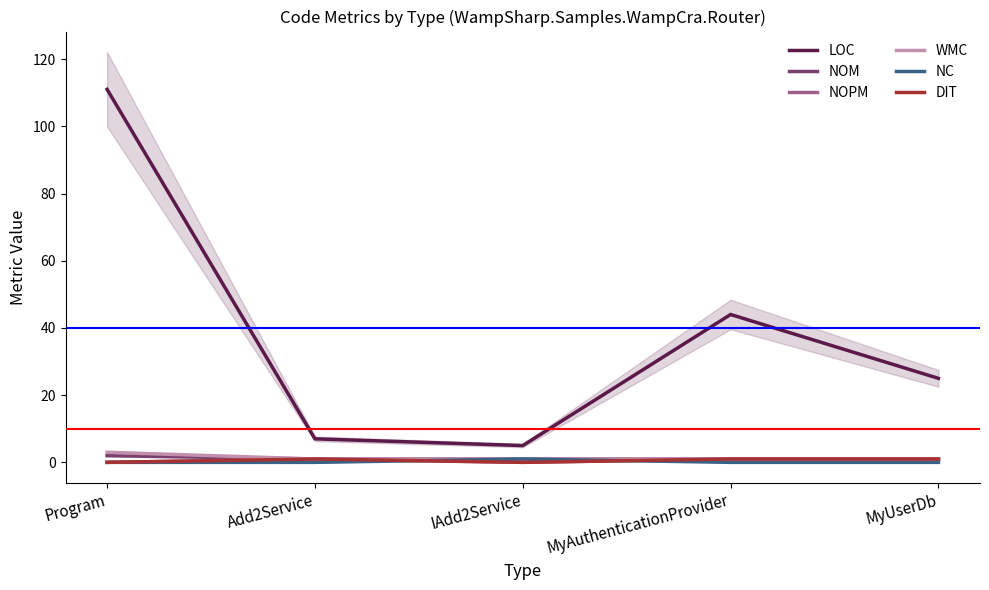

What is the sum of the LOC values at MyAuthenticationProvider and Add2Service?

51